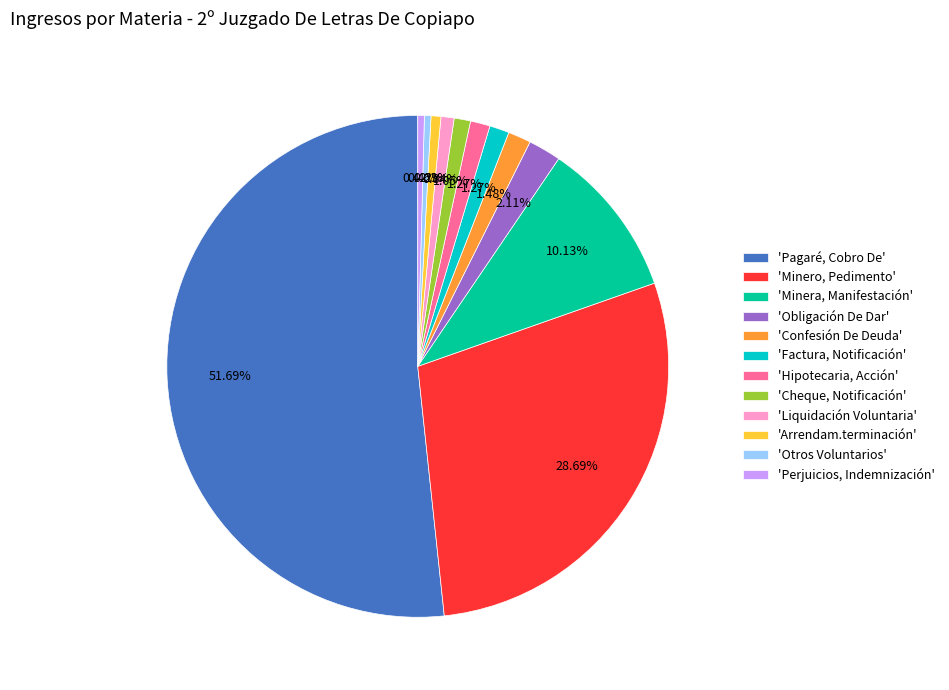

What is the largest slice in the pie chart?

'Pagaré, Cobro De'